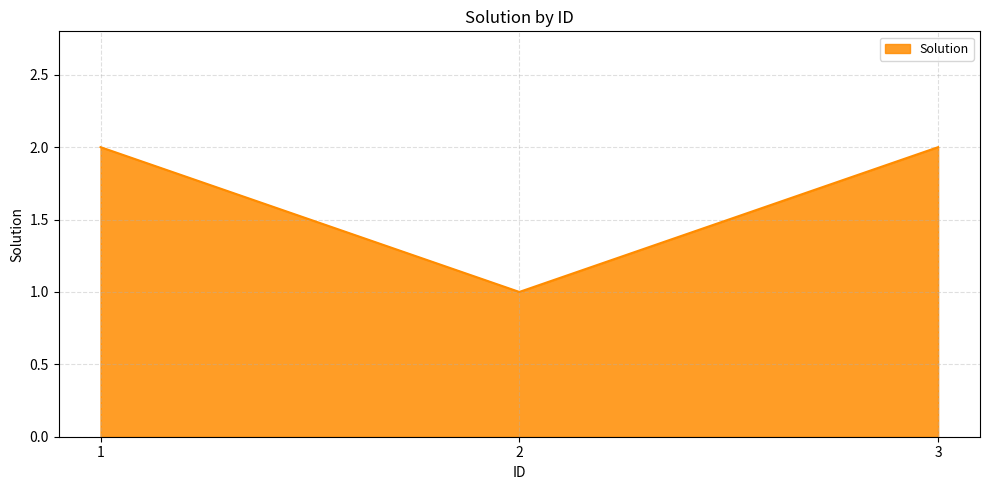

What is the sum of all values?

5